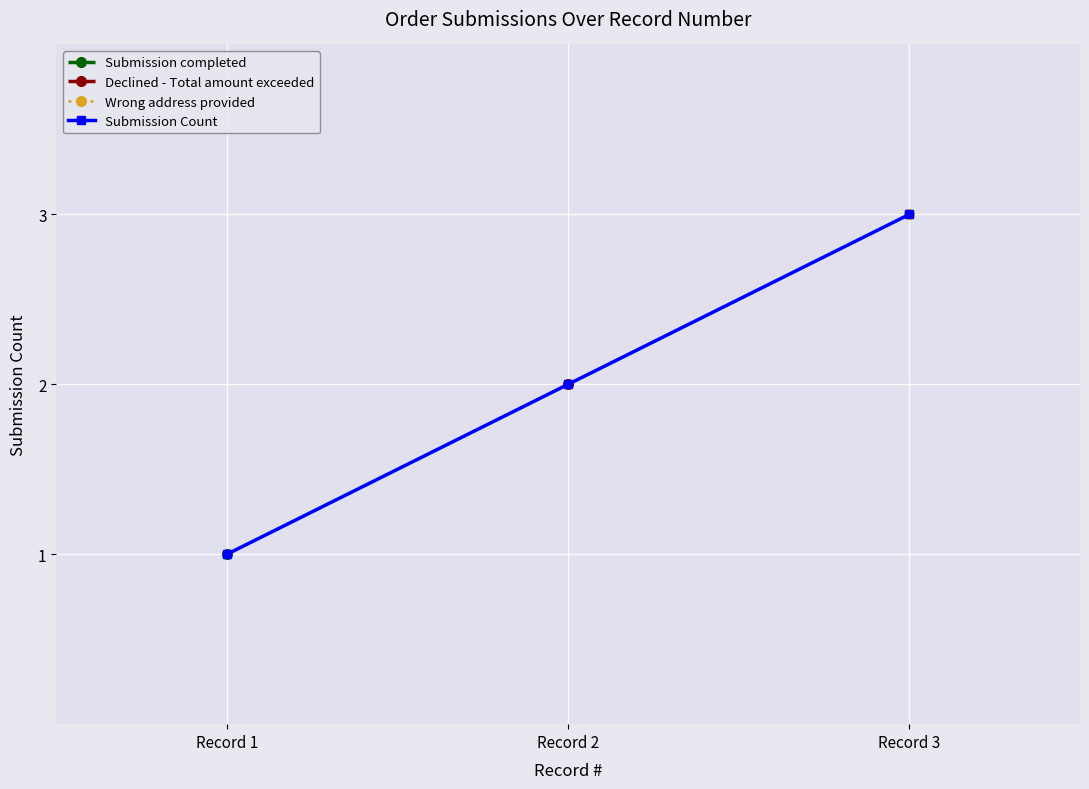

Is this an area chart (filled region under the line)?

No